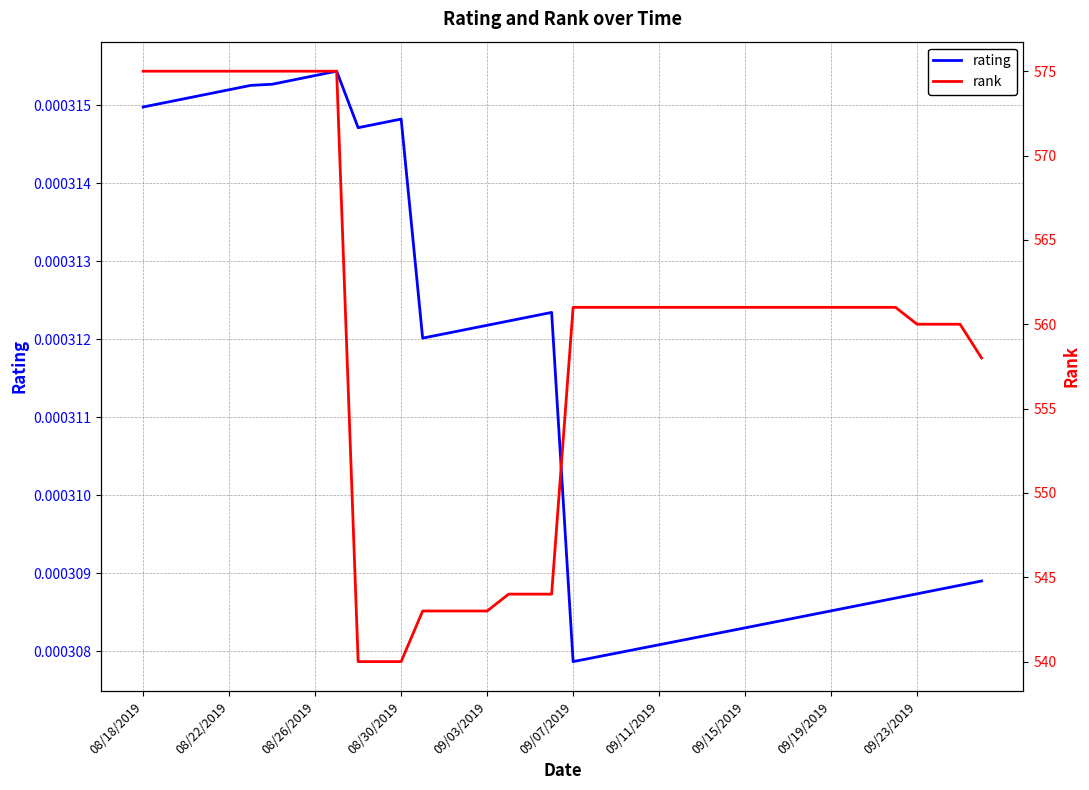

Between 15 and 25, which is larger?

15